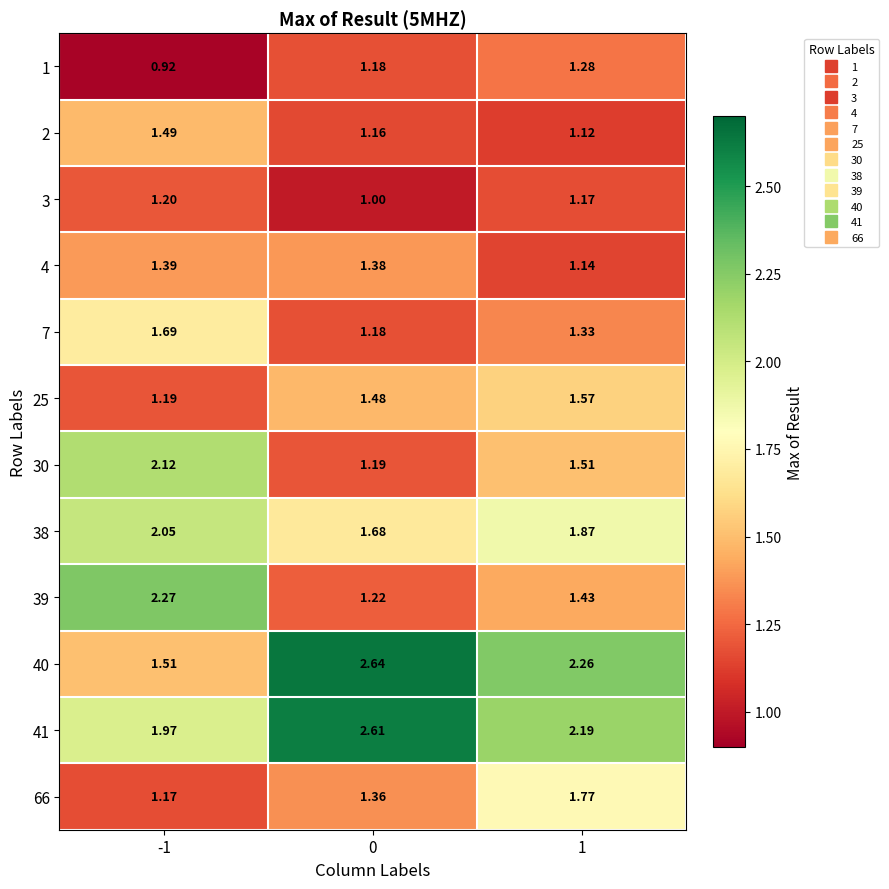

Is the value of 4 at -1 greater than the value of 39 at 0?

Yes